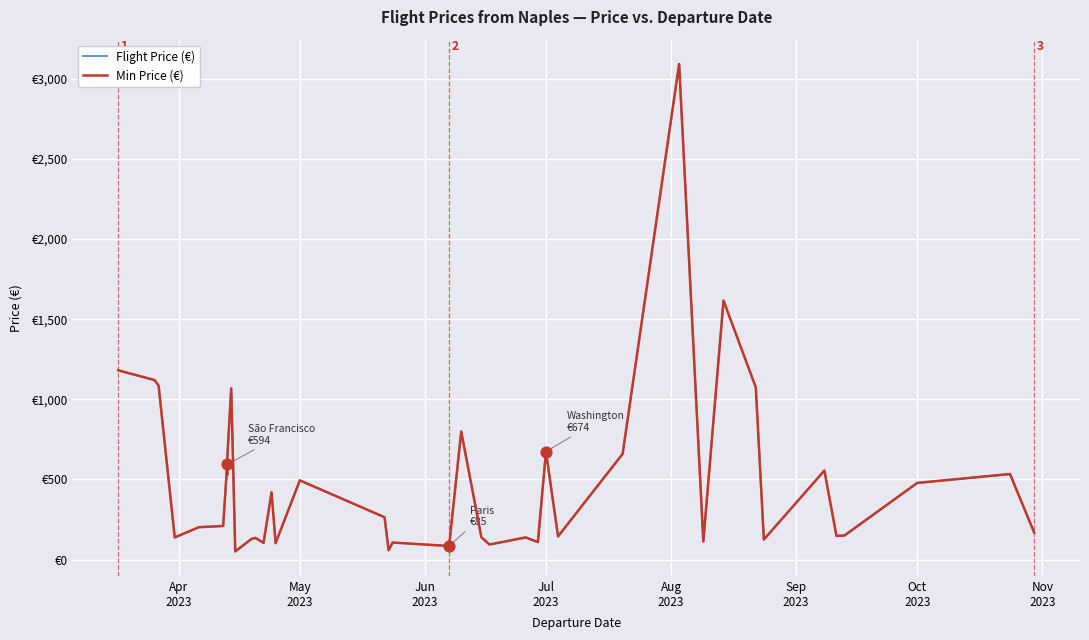

Which series reaches the maximum Y coordinate?

Flight Price (€)